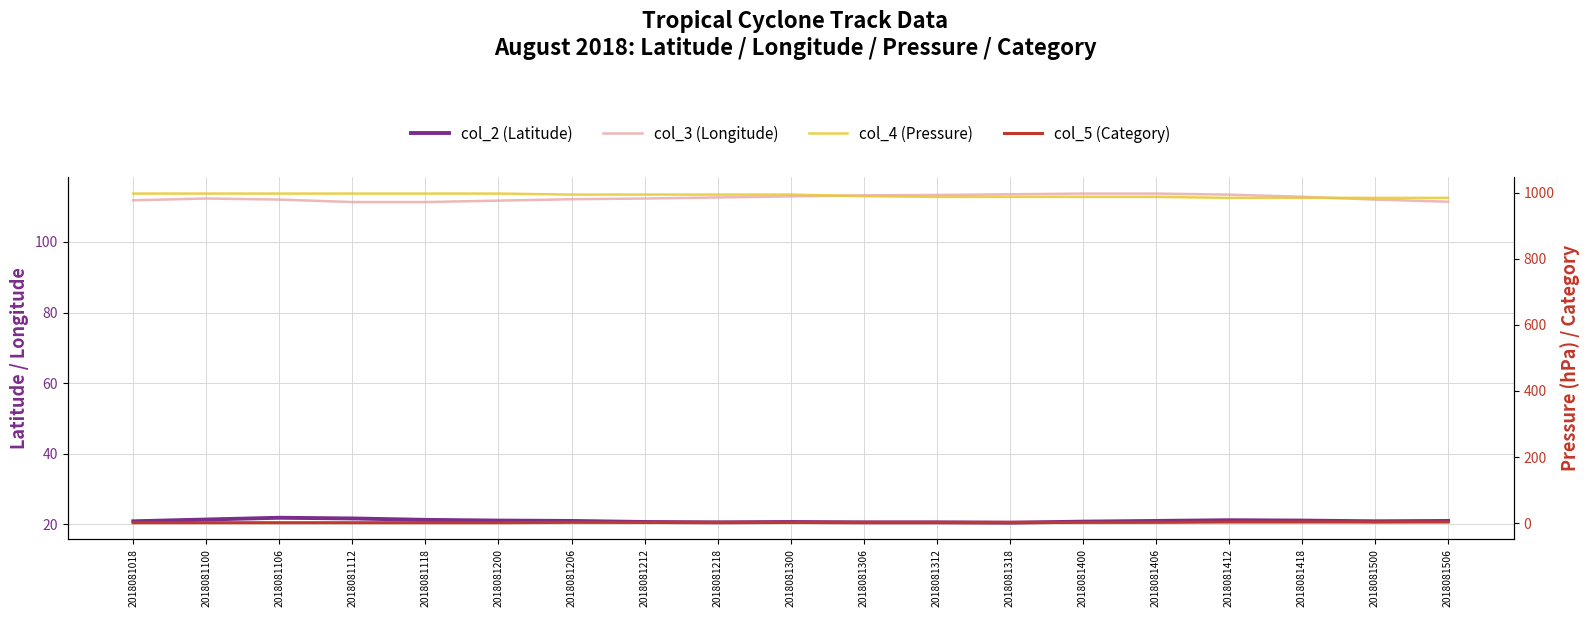

The col_3 (Longitude) series shows 195.7 at 2018081312. True or false?

False